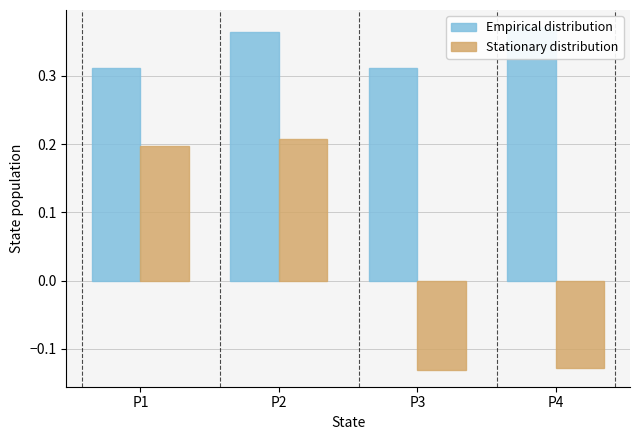

How many negative values does the Stationary distribution series have?

2